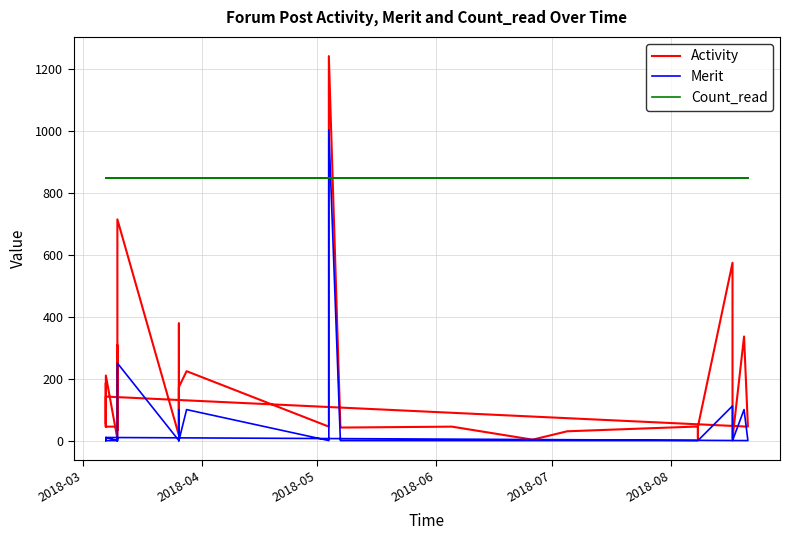

Rank the series by their maximum value, from highest to lowest.

Activity, Merit, Count_read